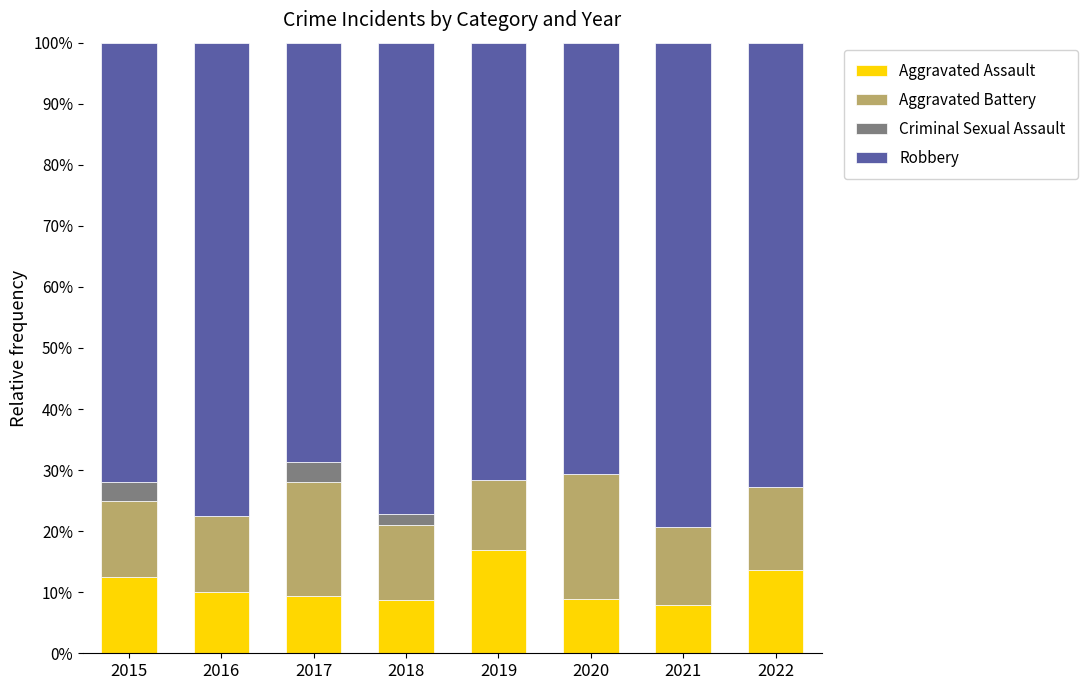

What is the approximate value of Aggravated Assault at 2018?

8.8